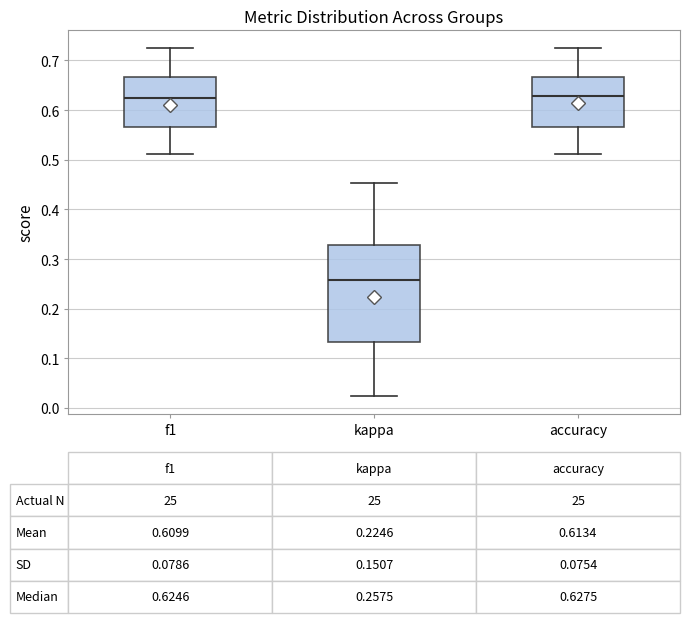

Which box is the tallest, from its lower edge to its upper edge?

kappa